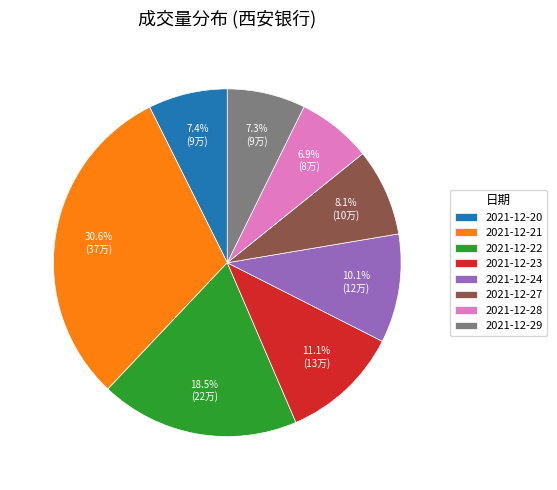

Which category has the biggest portion of the pie?

2021-12-21